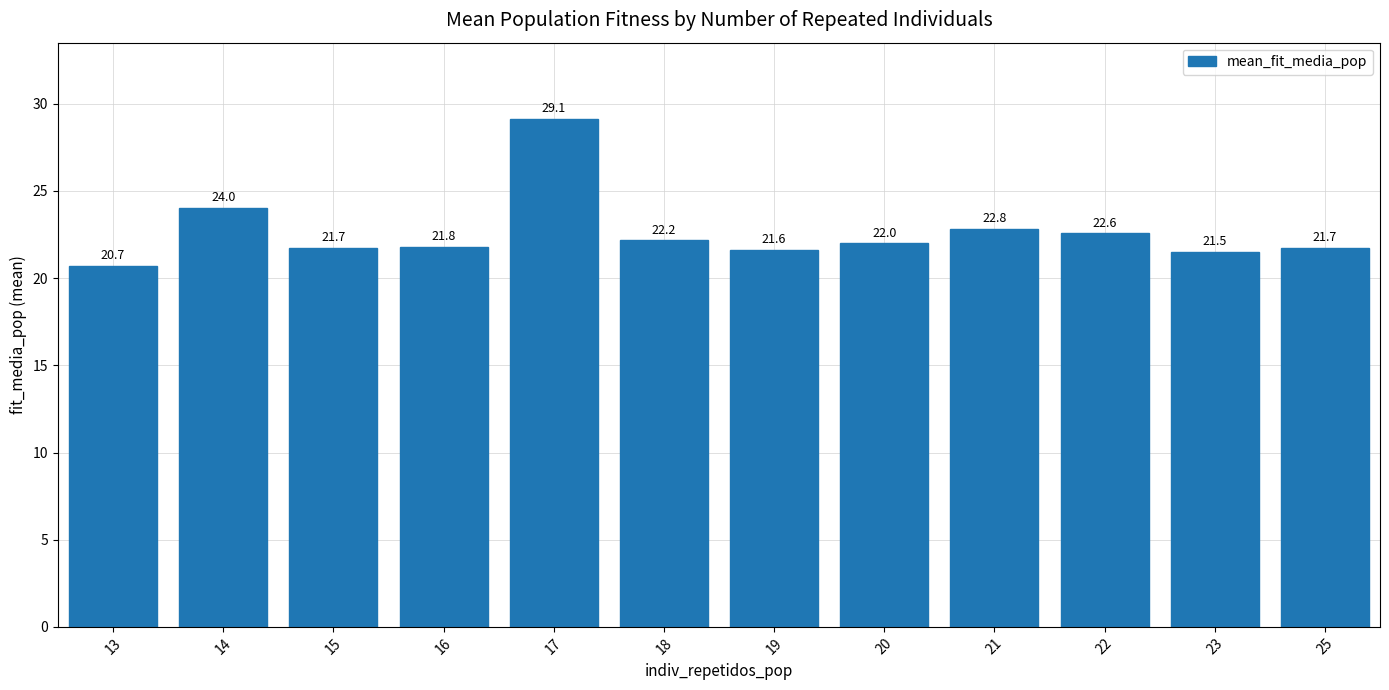

What is the maximum value shown in the chart?

29.1